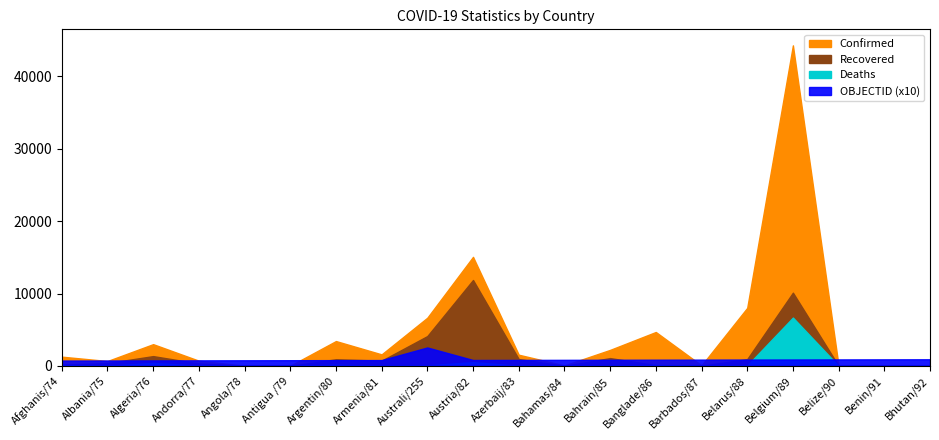

What is the difference between the maximum and minimum values in the Confirmed series?

44286